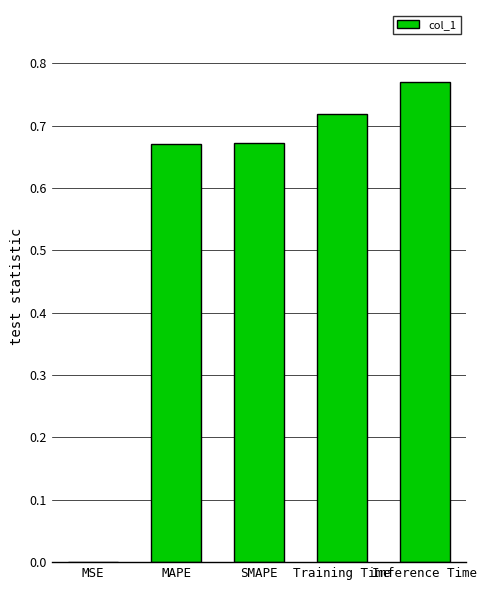

What is the change in value from SMAPE to Inference Time?

+0.1